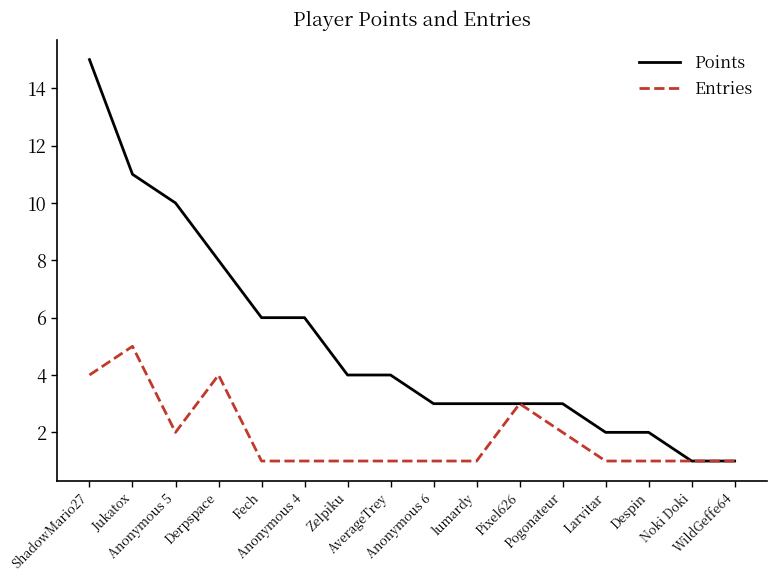

How many categories are shown in the chart?

16